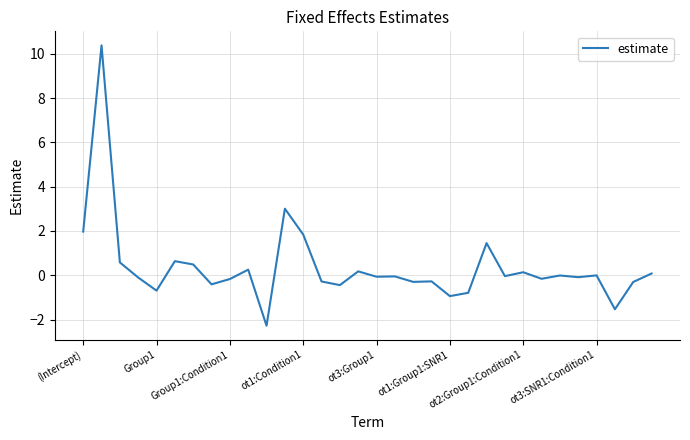

What is the difference between the maximum and minimum values?

12.7